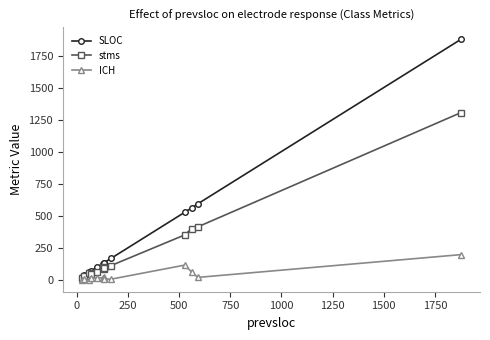

What is the greatest value displayed?

1879